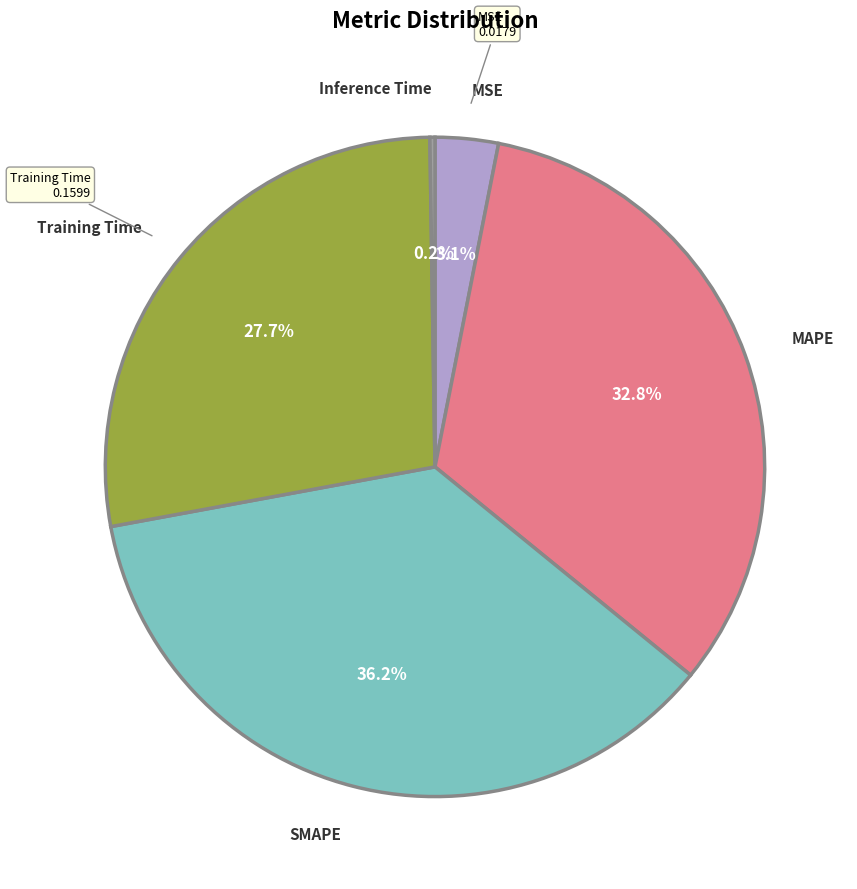

Does any single category account for the majority?

No